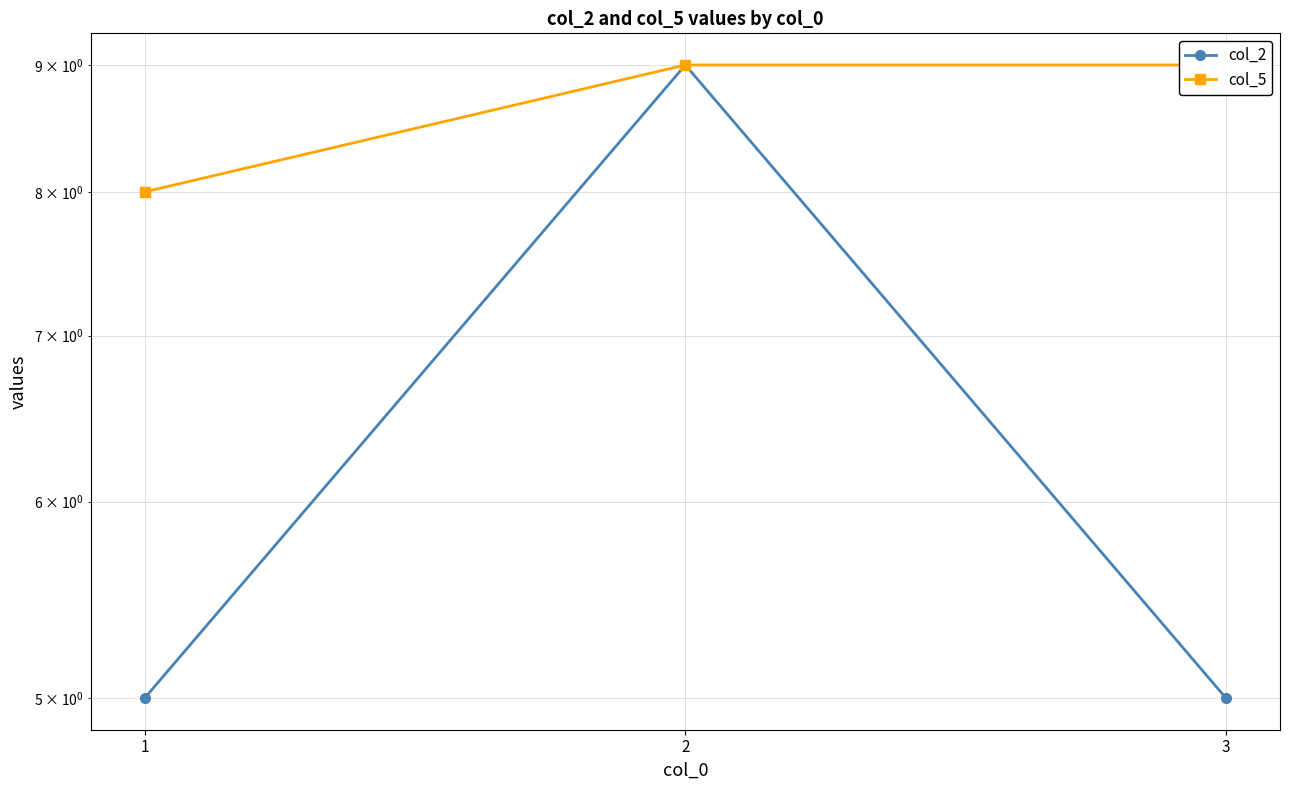

How many lines are shown in the chart?

2